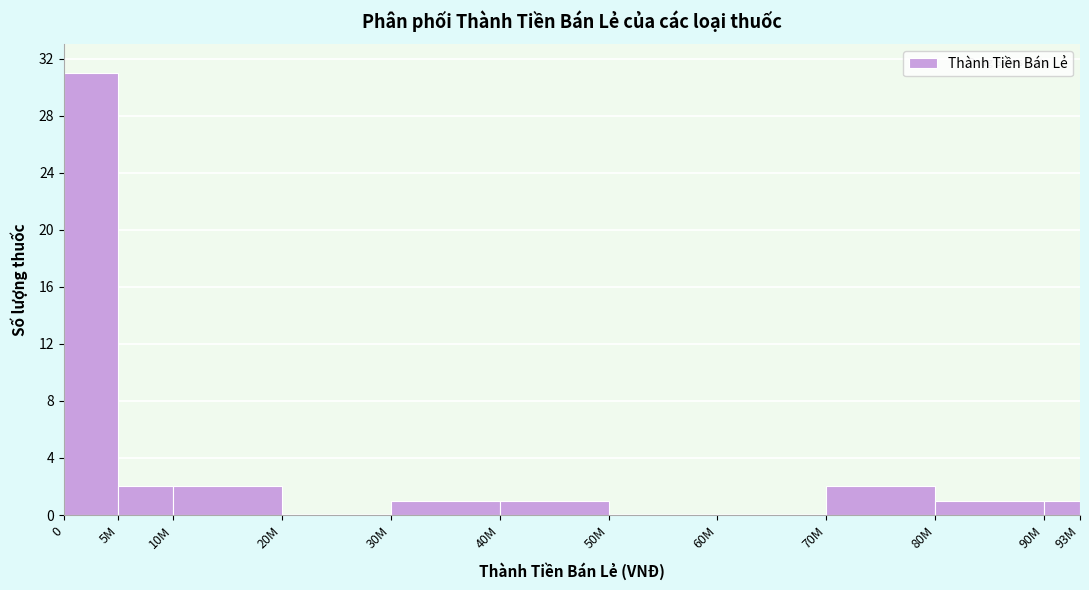

Reading right to left, extract all data points from this chart.

90M=1	80M=1	70M=2	60M=0	50M=0	40M=1	30M=1	20M=0	10M=2	5M=2	0=31